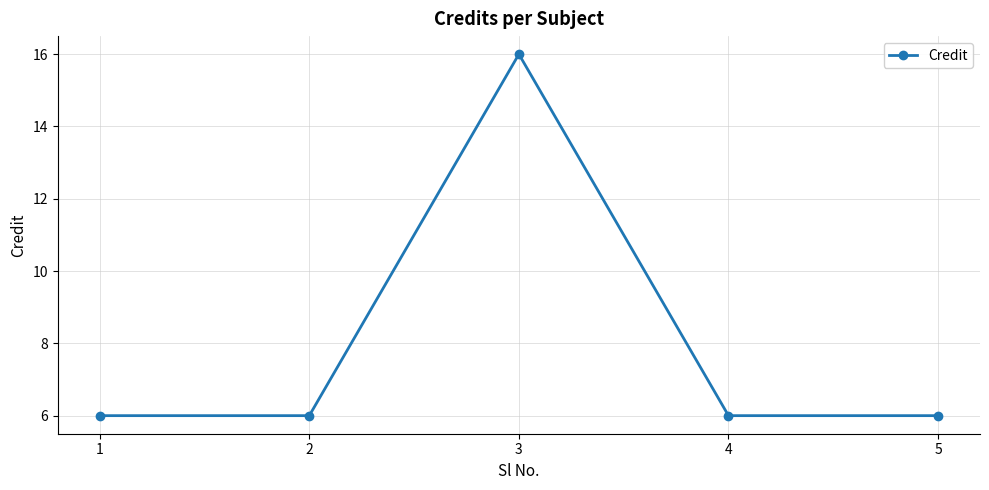

What is the sum of the values at 4 and 1?

12